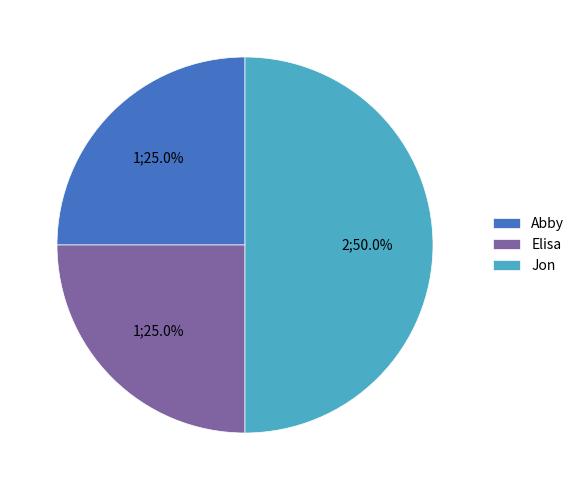

To the nearest percent, what is the average slice percentage?

33%